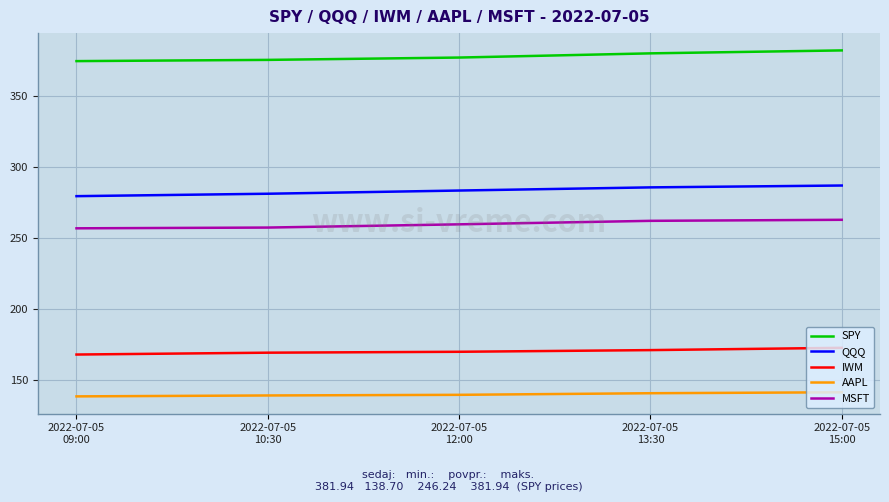

Between 2022-07-05
10:30 and 2022-07-05
13:30, which series saw the biggest shift?

MSFT